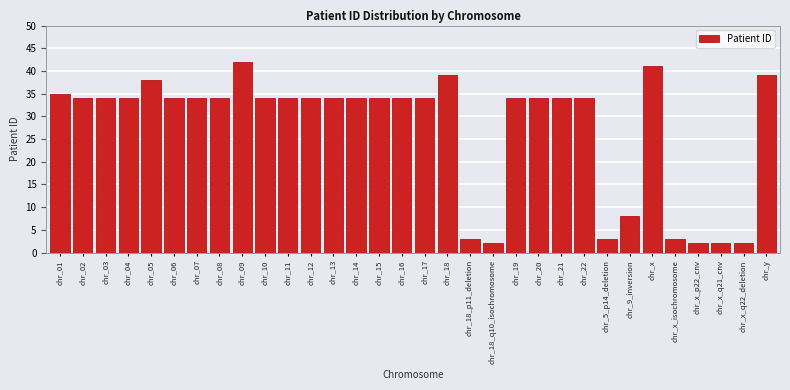

Approximately how many times larger is the value at chr_20 compared to chr_15?

1.0